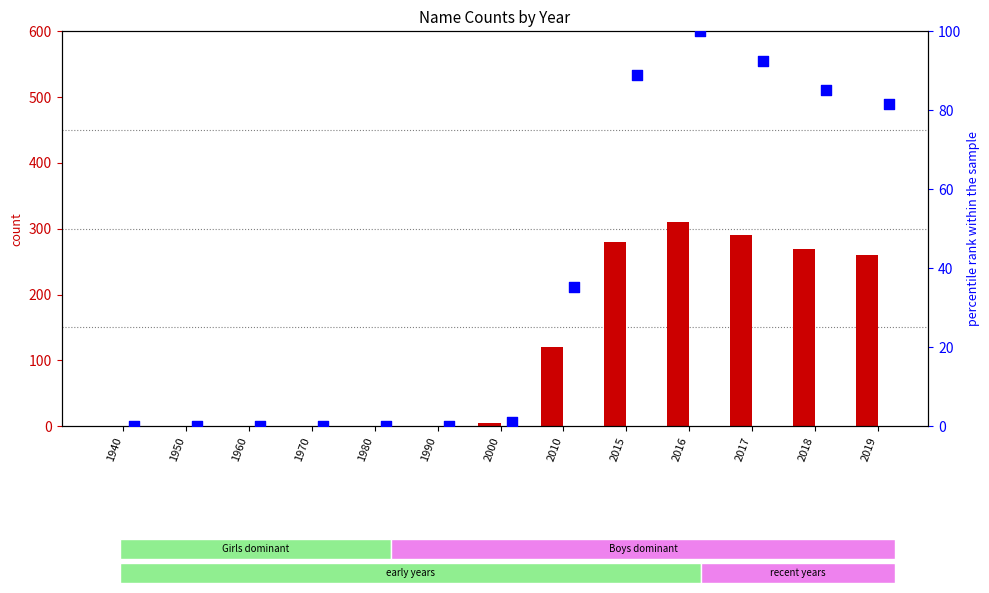

Which series has the largest Y range (max minus min)?

Girls count